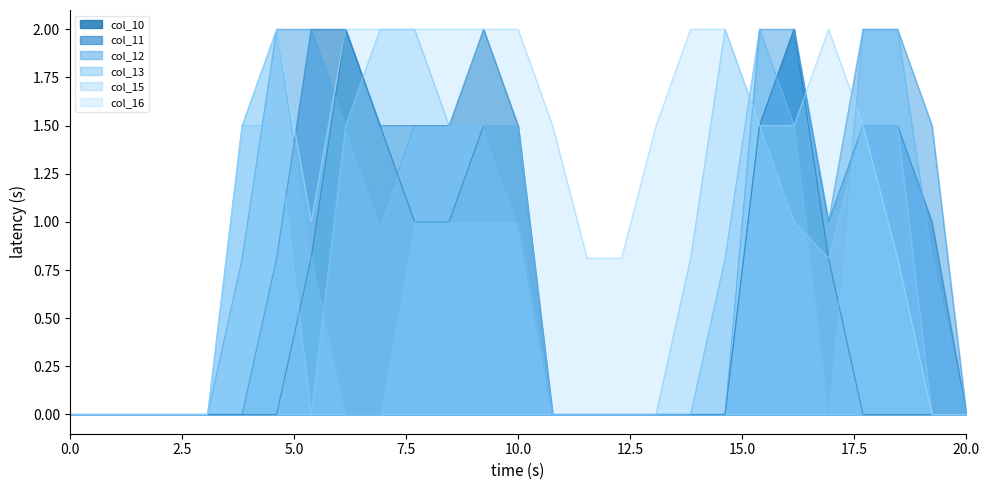

How many categories are shown in the chart?

27